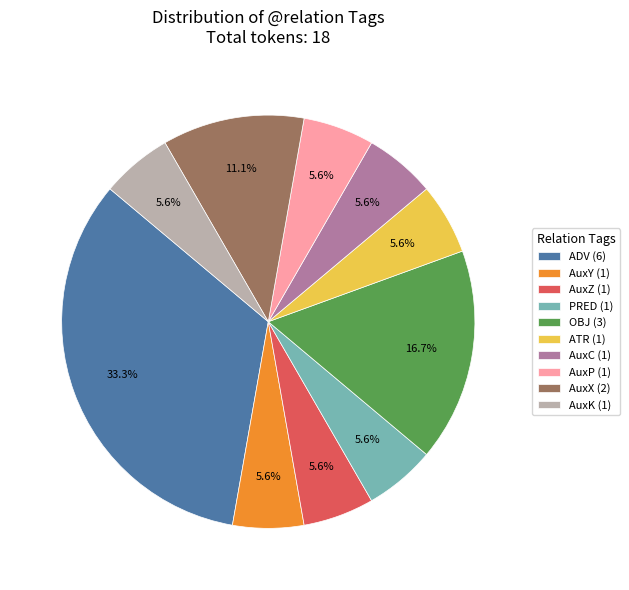

Do AuxX (2) and AuxZ (1) together represent more than half of the pie?

No